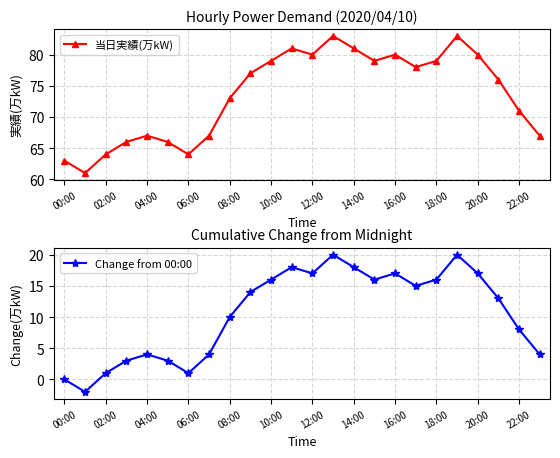

In Change from 00:00, how many points are lower than both neighbors (excluding endpoints)?

5